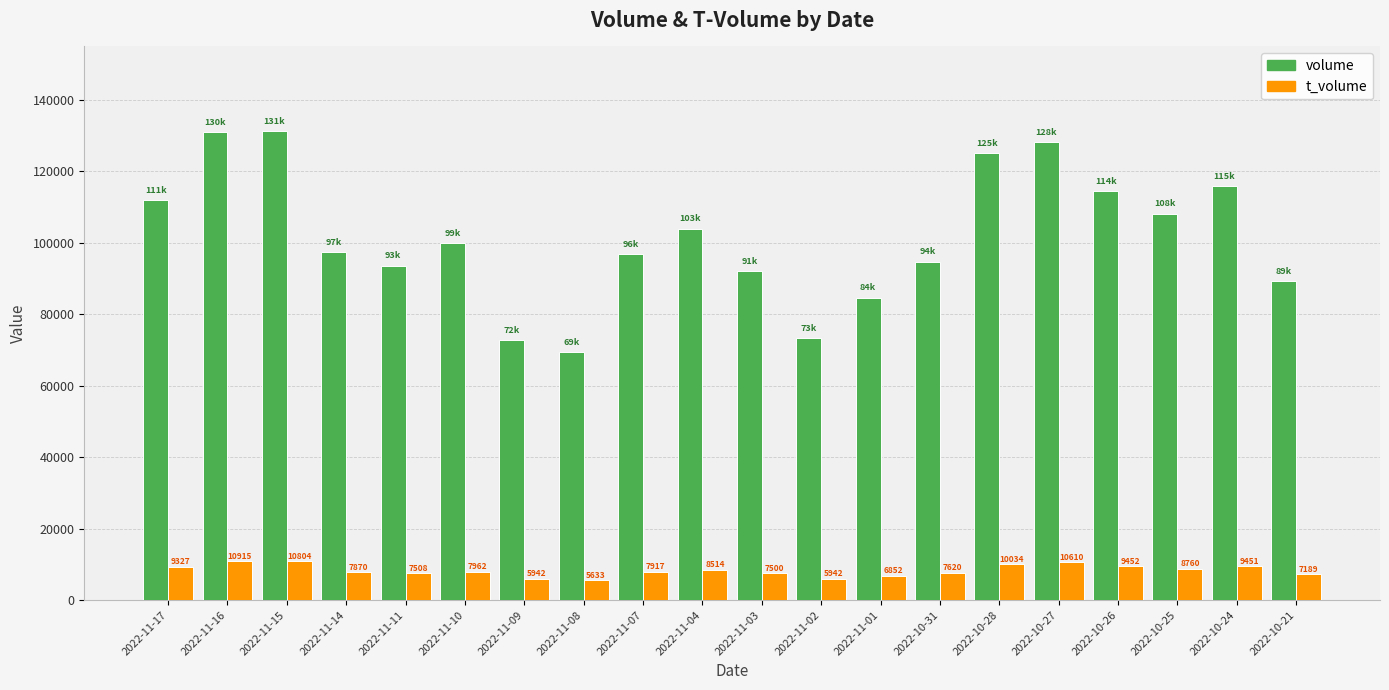

List the series in order of their overall mean, highest first.

volume, t_volume